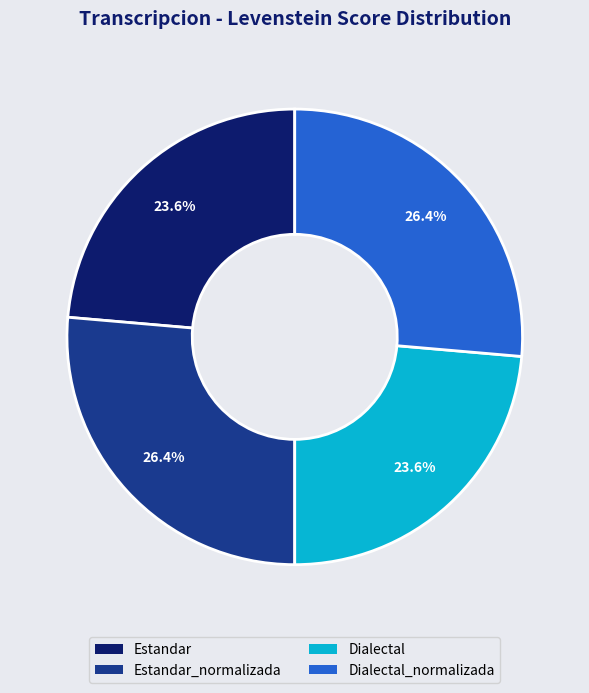

To the nearest percent, what percentage of the pie is Estandar?

24%